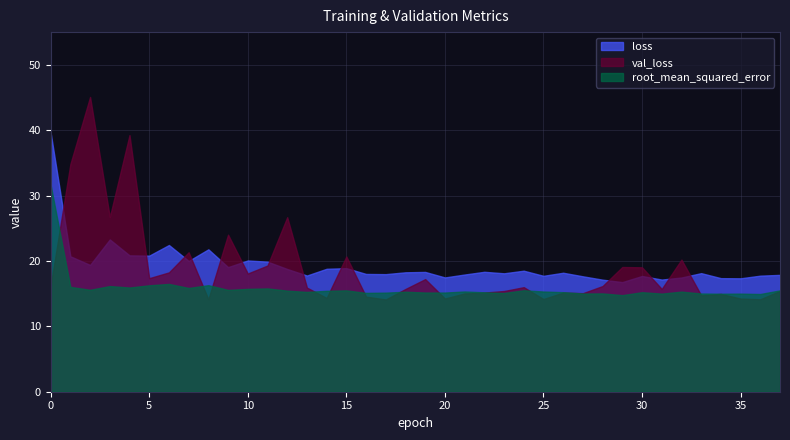

What is the minimum value for val_loss?

14.1